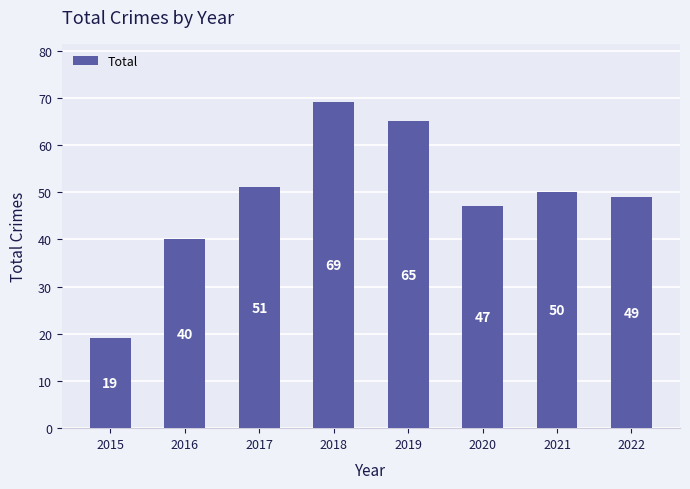

Does the chart contain stacked bars?

No